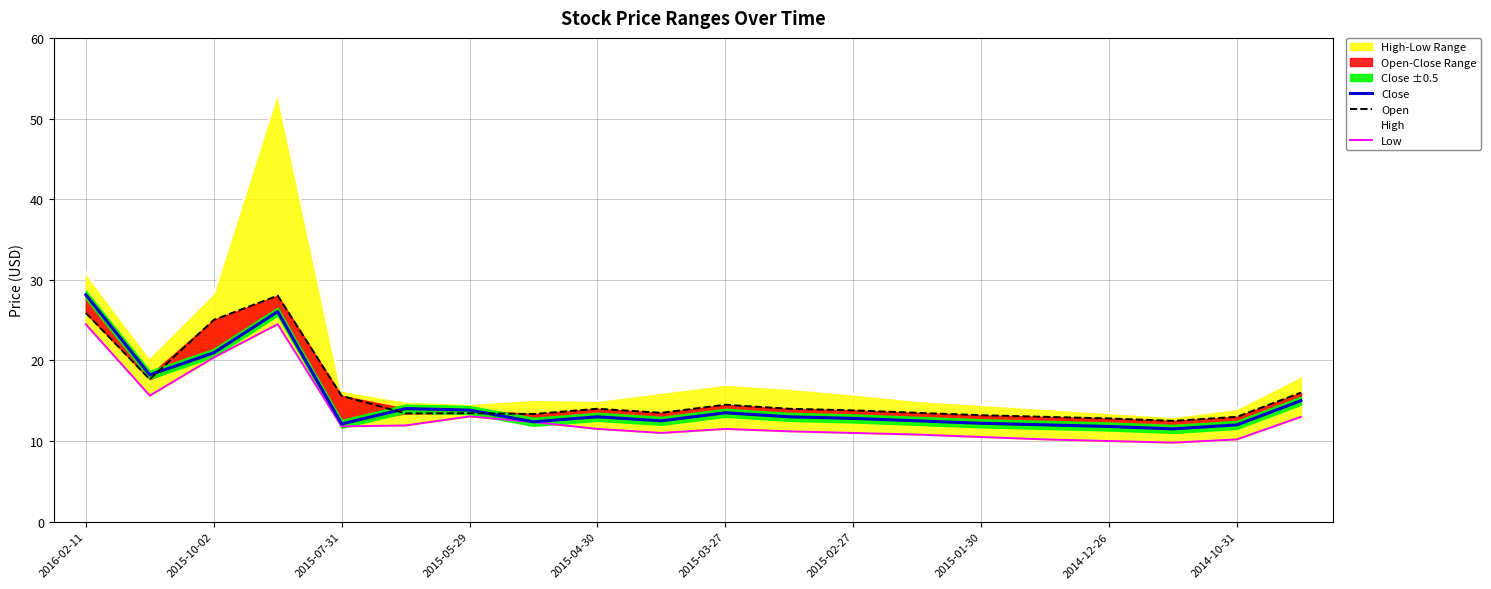

True or false: High and Low cross at least once.

False